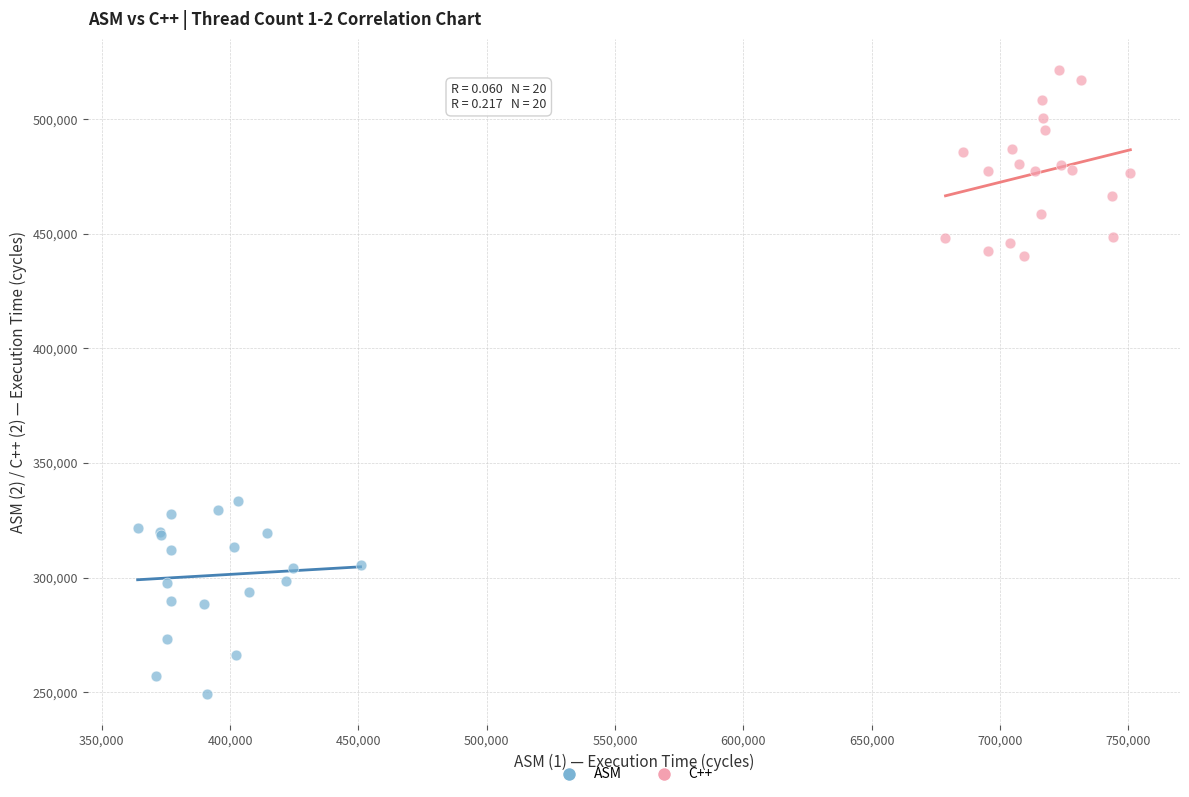

Which series contains the highest Y value?

C++